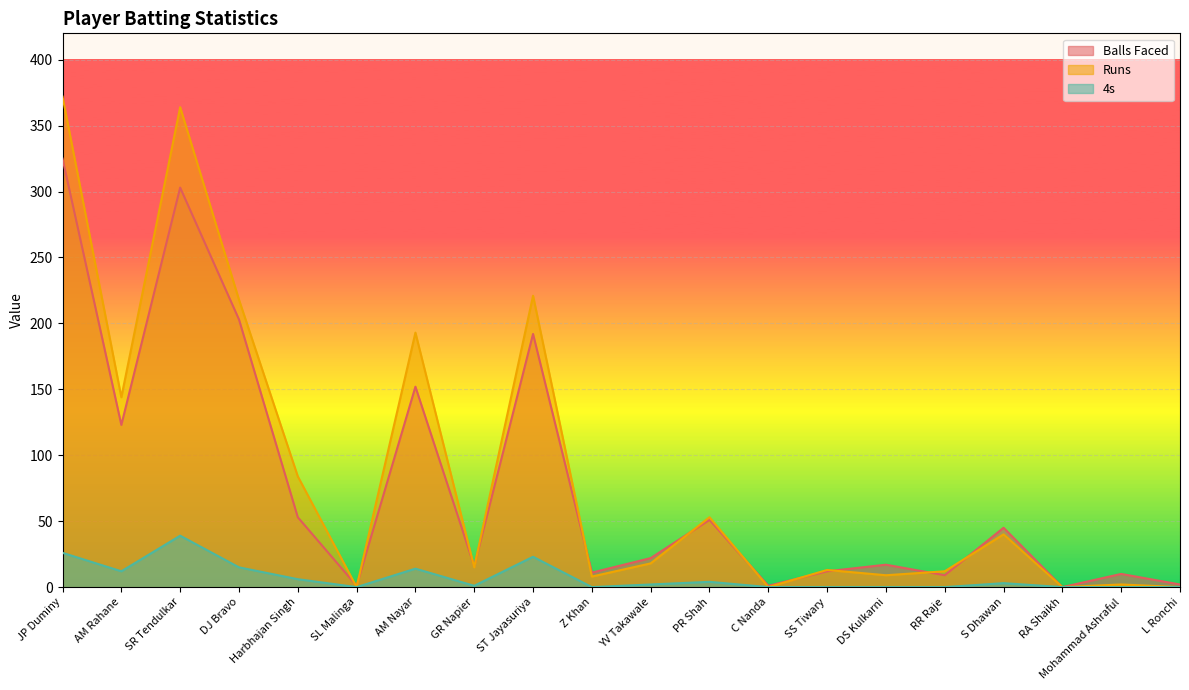

Which series has the largest total across all categories?

Runs